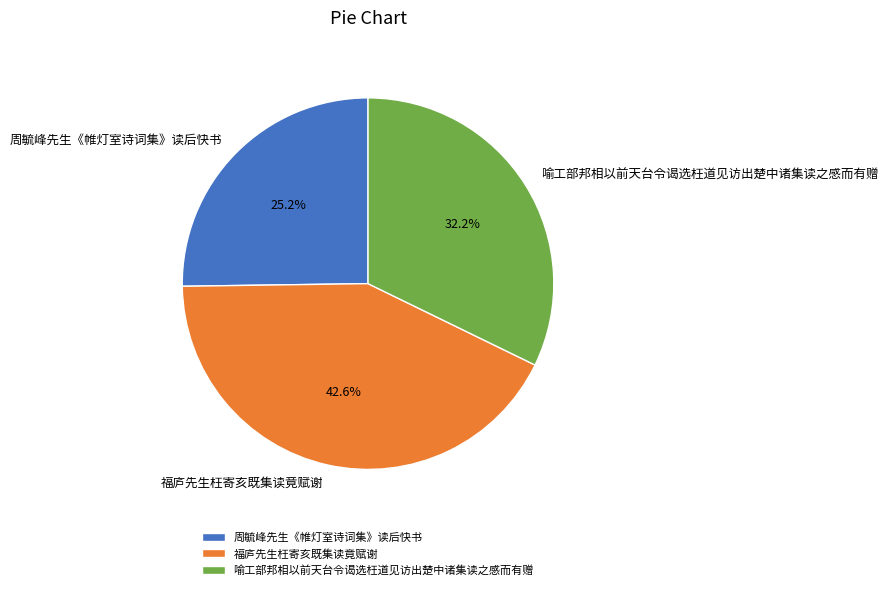

Which slice is the largest?

福庐先生枉寄亥既集读竟赋谢